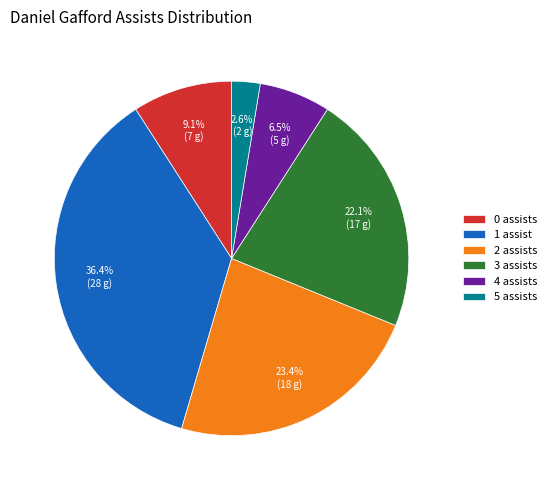

Rank the categories by value from lowest to highest.

5, 4, 0, 3, 2, 1